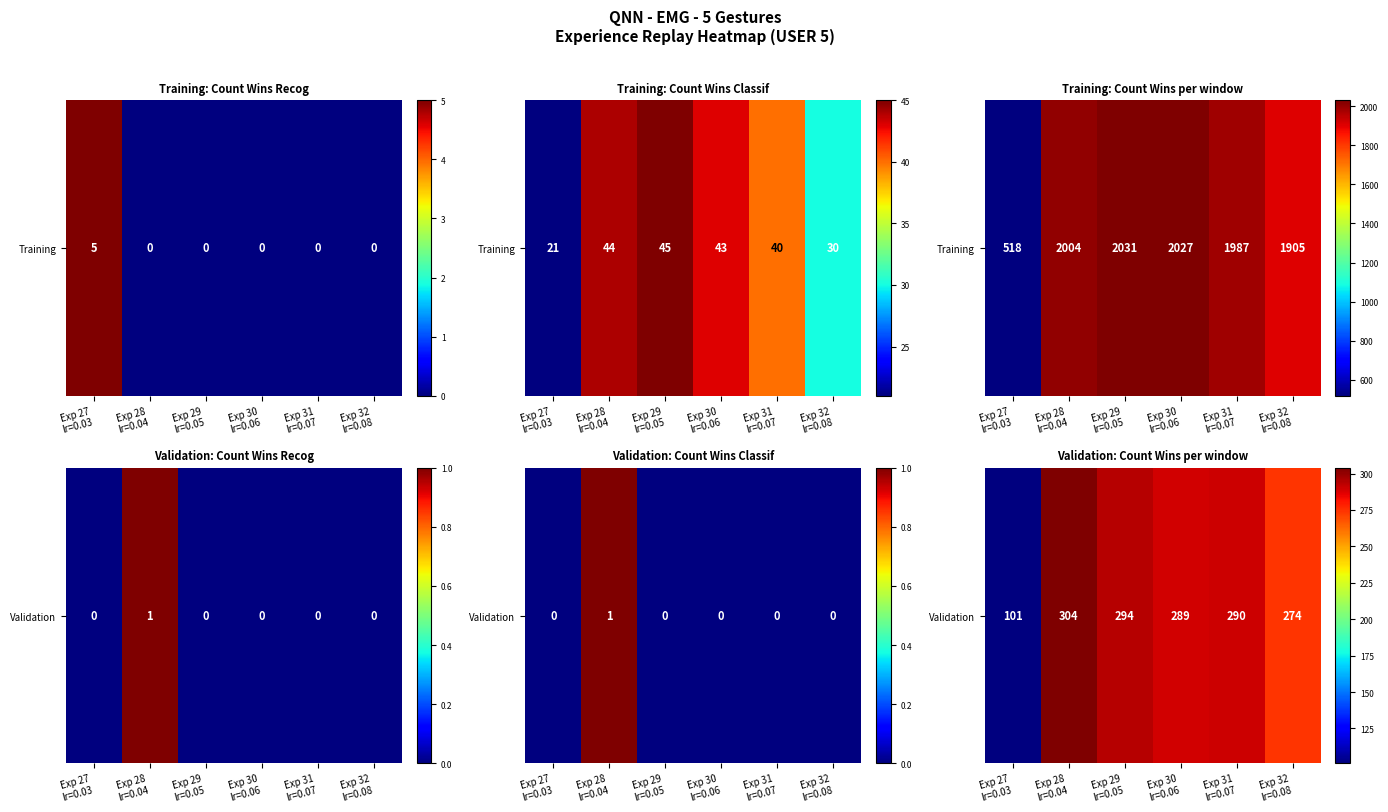

The chart shows a value of 449 at Exp 30
lr=0.06. True or false?

False